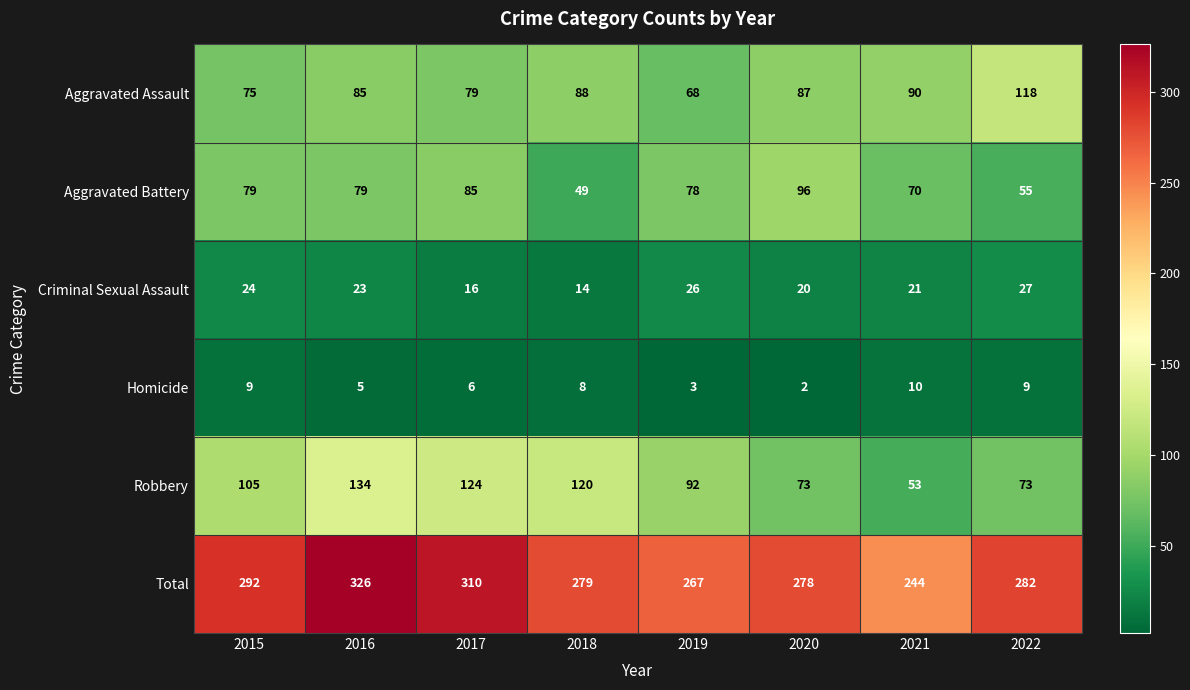

What value does the Total series have at 2020, to the nearest 10?

280